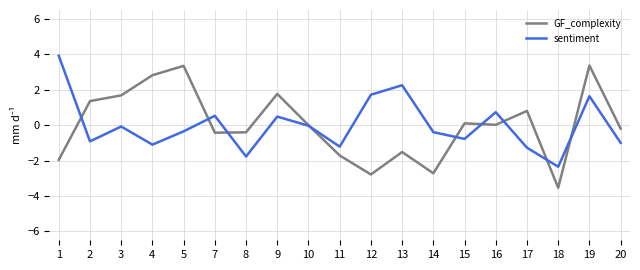

What is the total value across all series at 4?

1.7